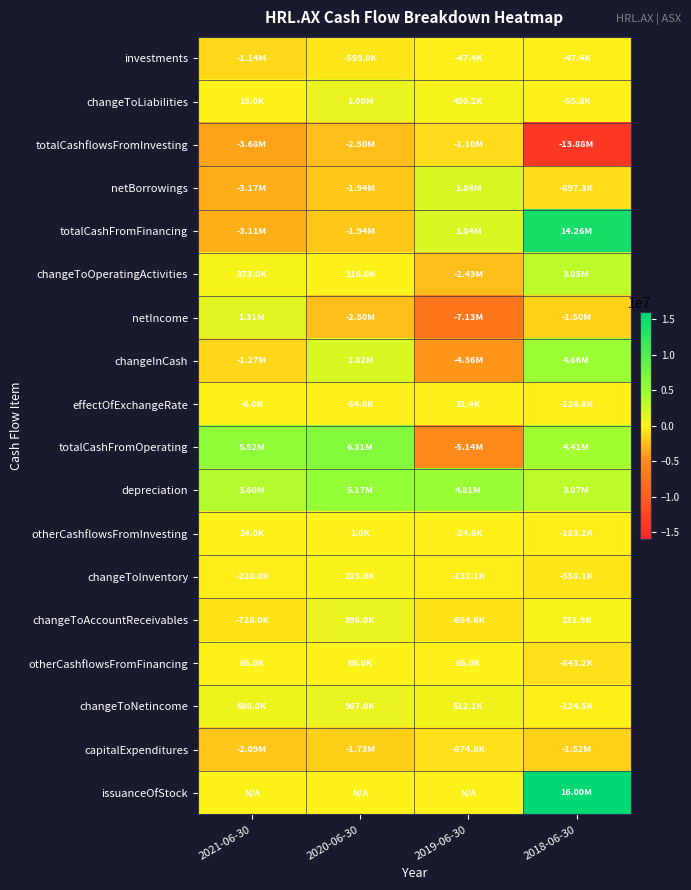

List the series in order of their peak value, lowest first.

totalCashflowsFromInvesting, capitalExpenditures, investments, otherCashflowsFromInvesting, effectOfExchangeRate, otherCashflowsFromFinancing, changeToInventory, changeToAccountReceivables, changeToNetincome, changeToLiabilities, netIncome, netBorrowings, changeToOperatingActivities, changeInCash, depreciation, totalCashFromOperating, totalCashFromFinancing, issuanceOfStock